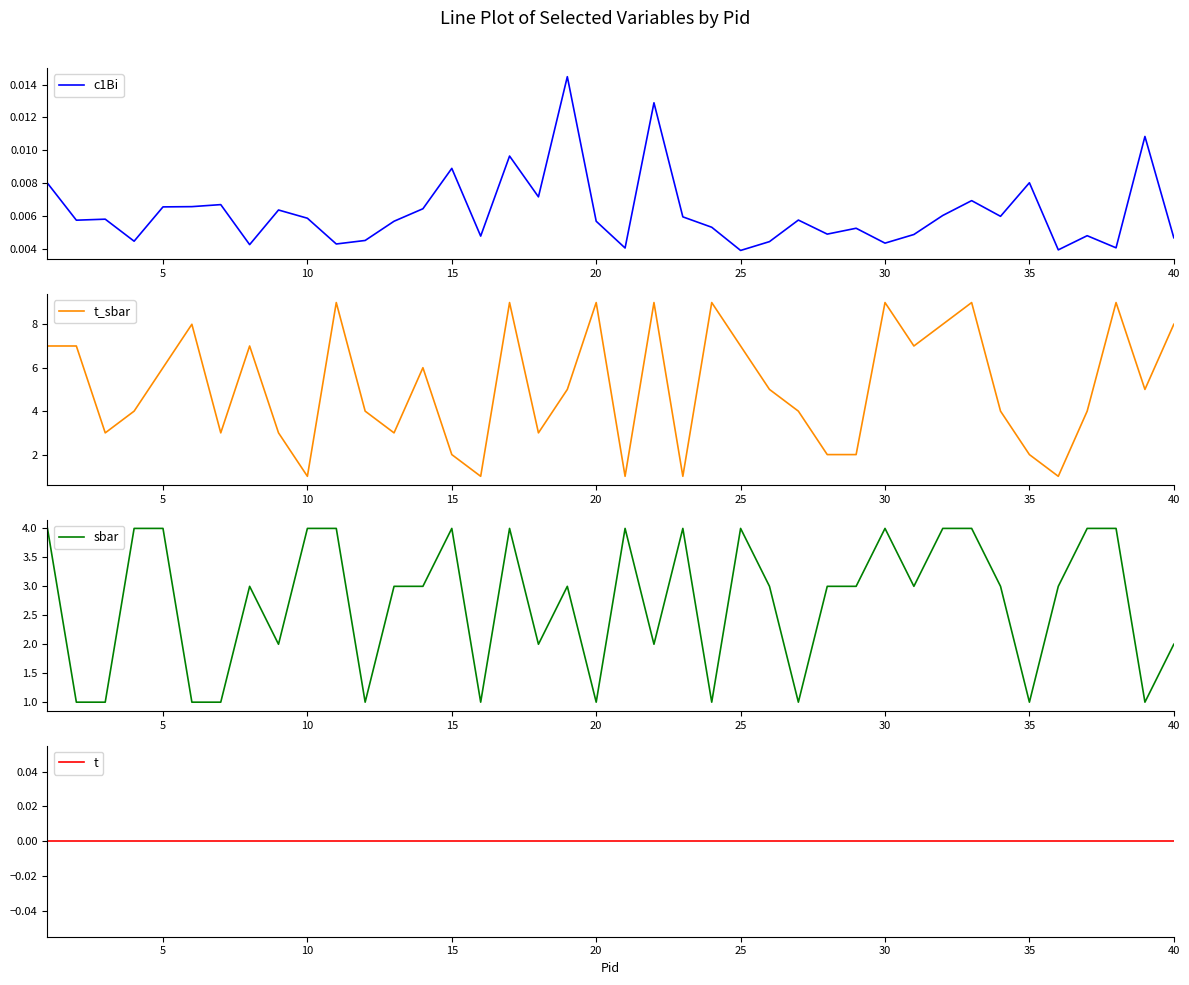

What is the highest value of the t_sbar series?

9